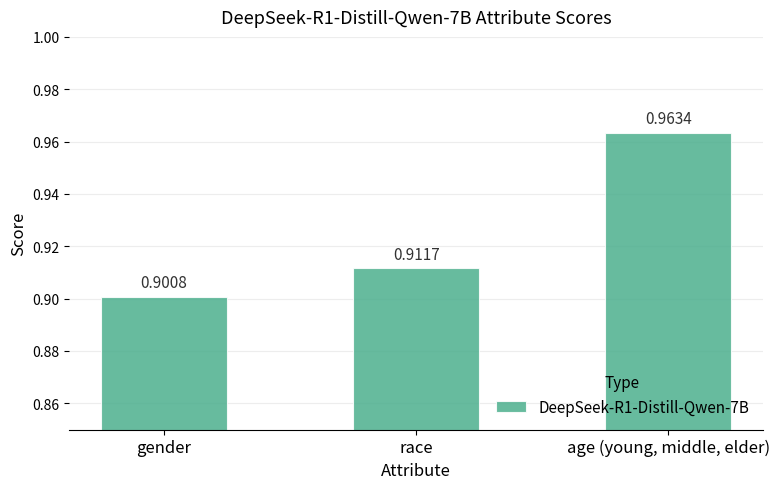

True or false: the data shows 0.5 at age (young, middle, elder).

False